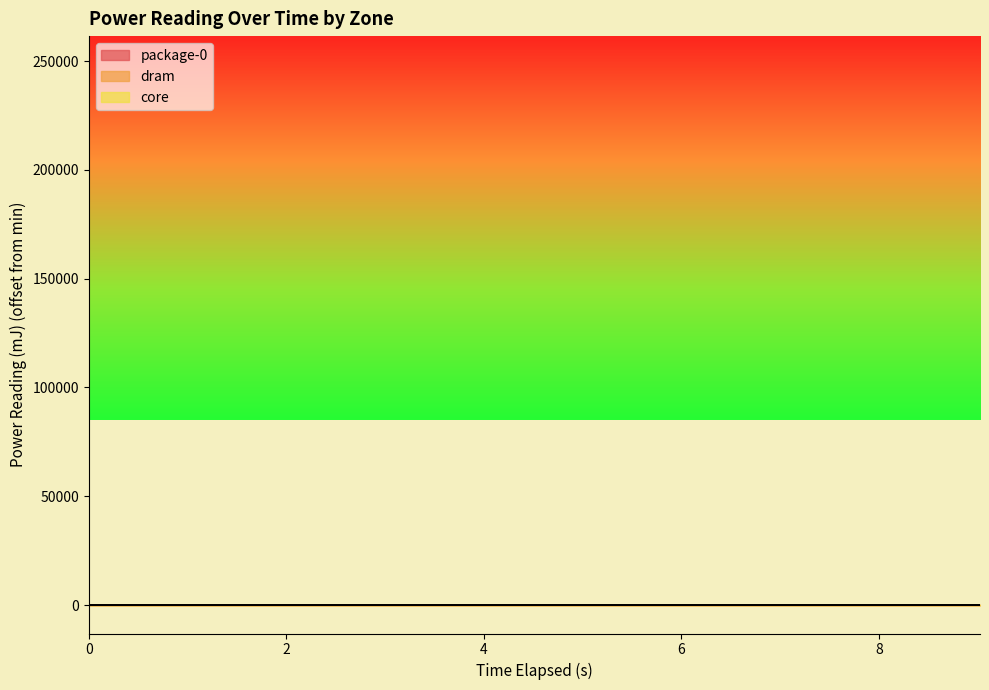

What is the sum of the core values at 1.002094499 and 0.0?

2.5